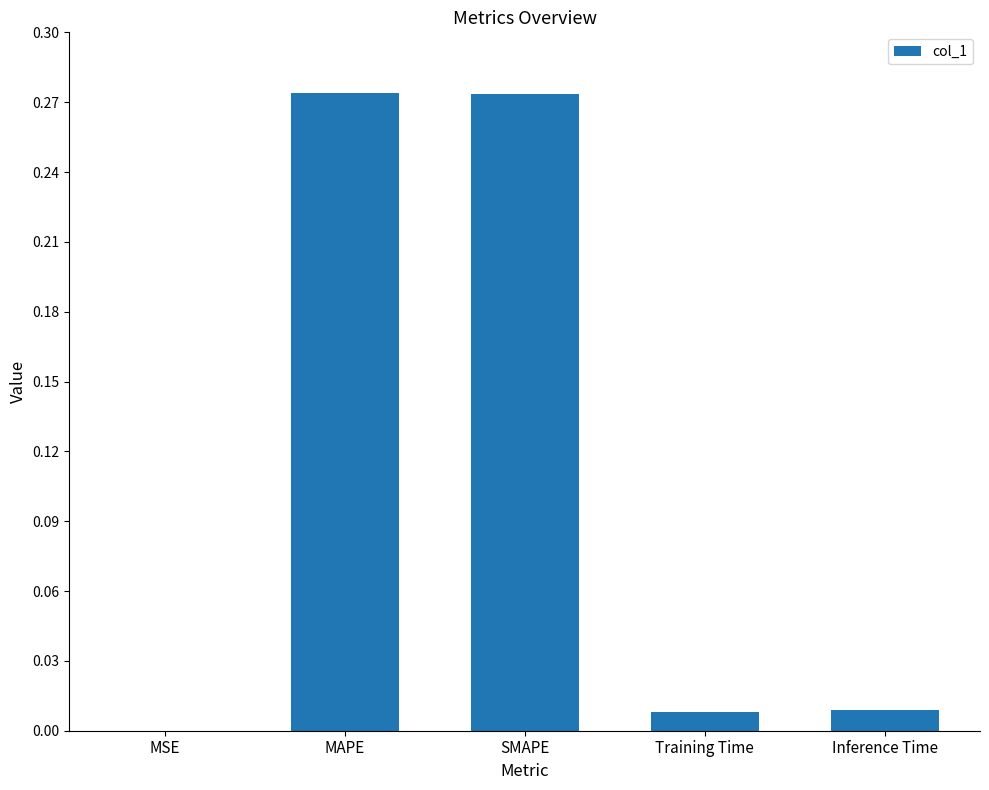

The chart shows a value of 0.4 at MAPE. True or false?

False